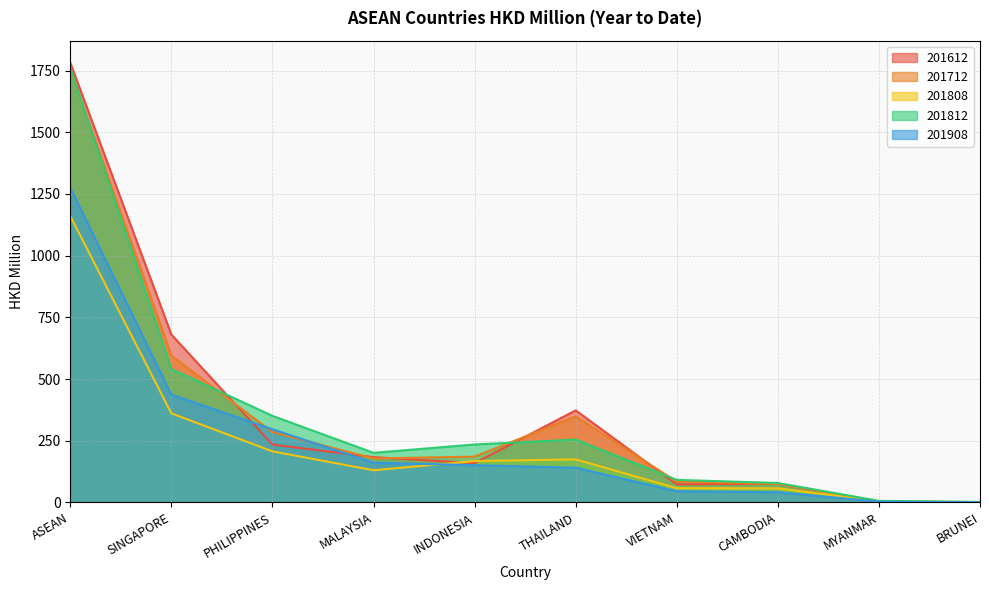

What is the minimum value for 201612?

1.0